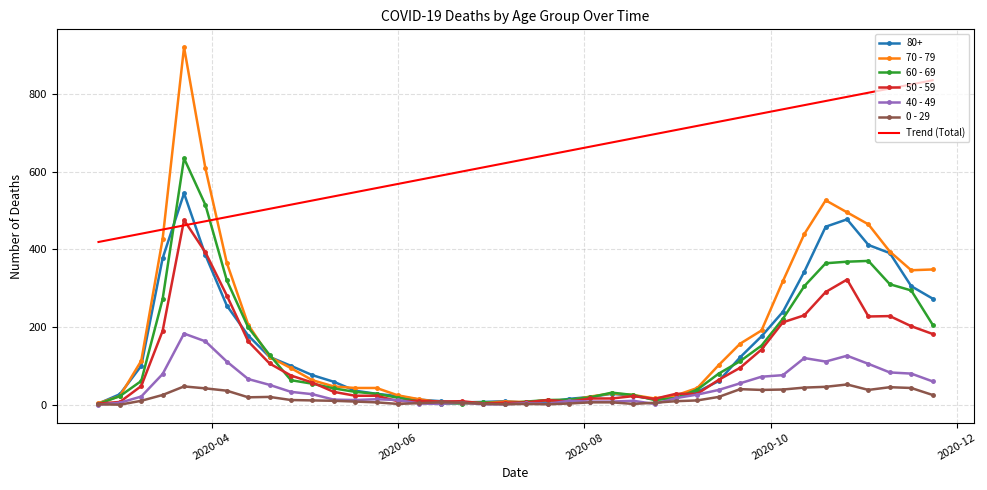

What is the maximum value shown in the chart?

920.0